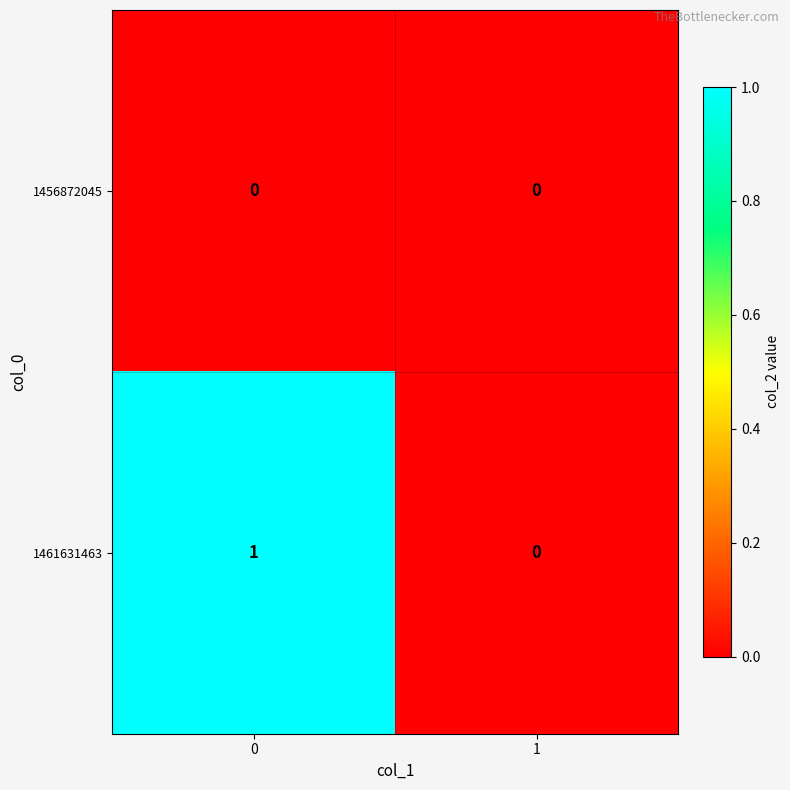

Which series has the largest total across all categories?

1461631463